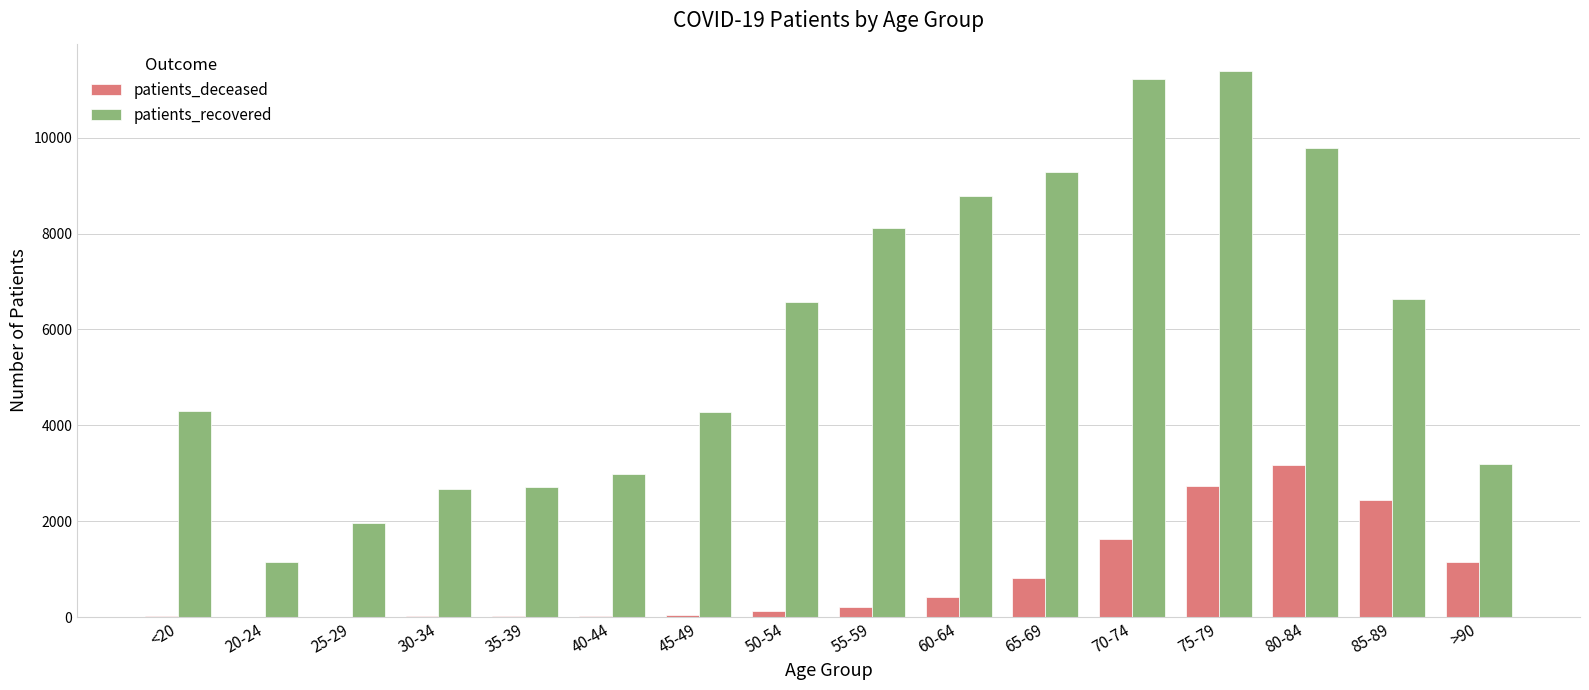

Are the bars horizontal?

No